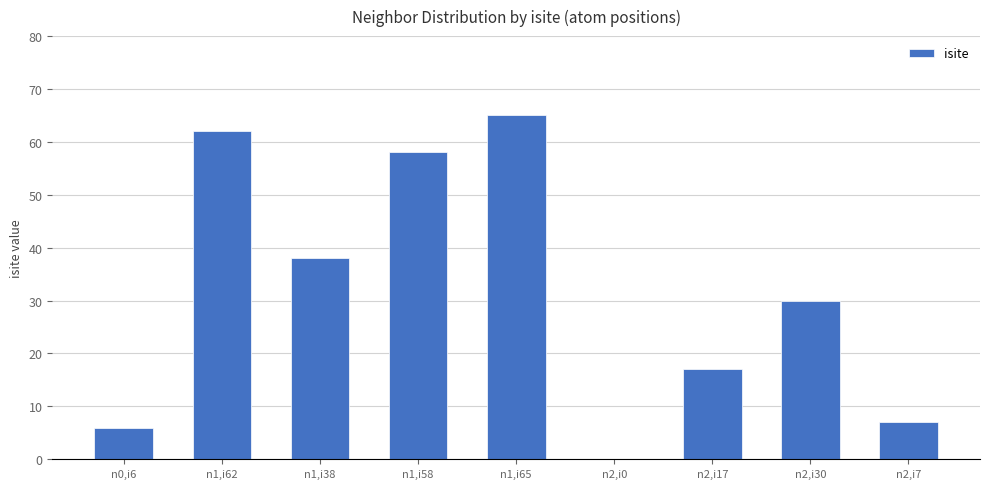

How many values are above zero?

8